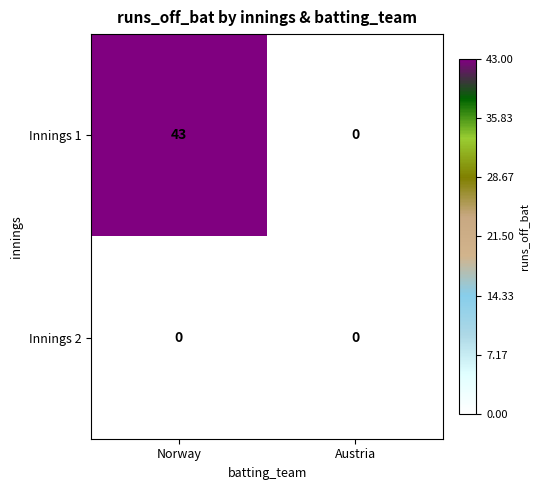

Reading left to right, list all the values displayed in this chart.

Innings 1: 43	0
Innings 2: 0	0